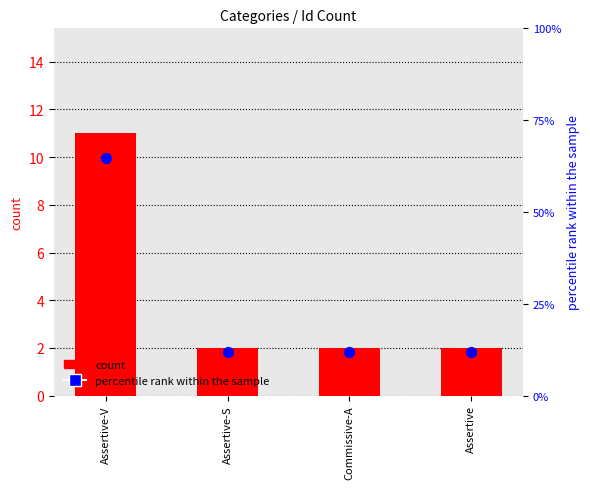

Which series has the widest spread of Y values?

percentile rank within the sample